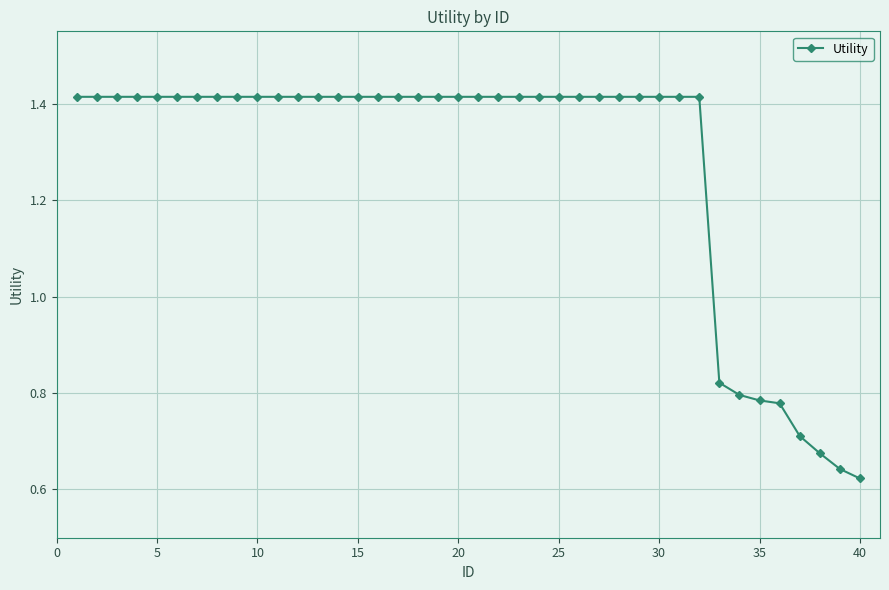

What is the sum of all values?

51.1